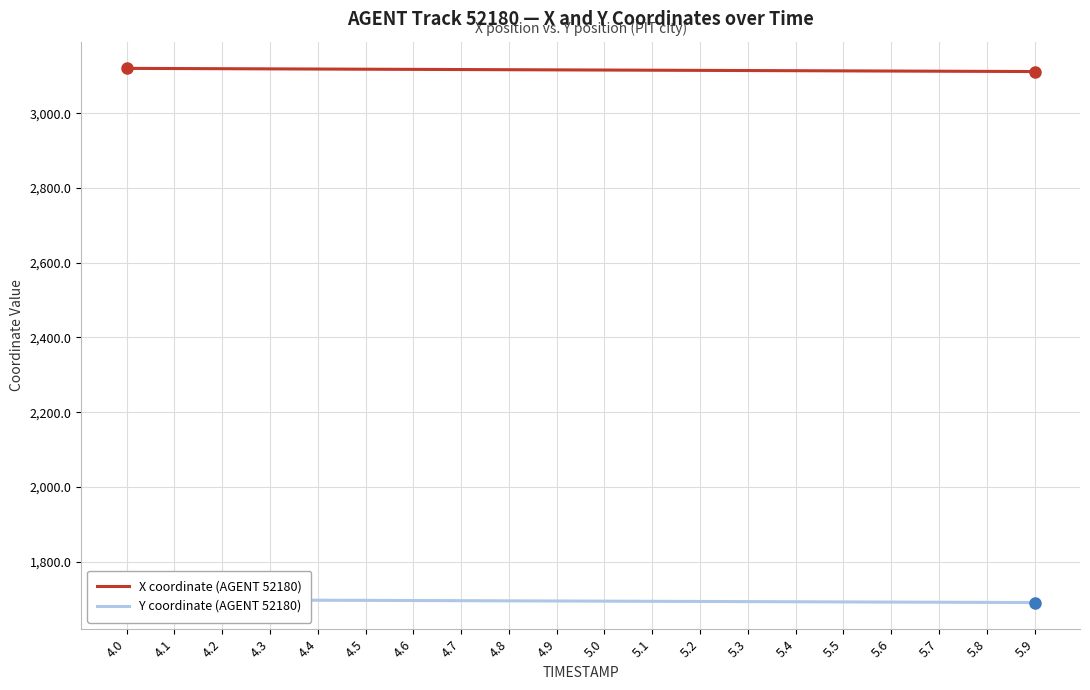

What is the label of the 9th point from the left?

4.8